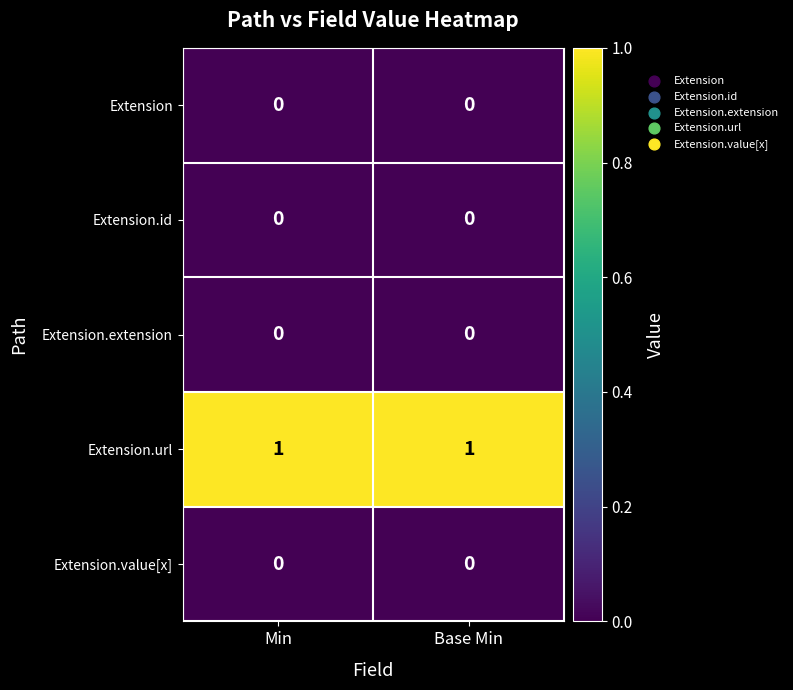

What is the spread (max minus min) of values at Base Min?

1